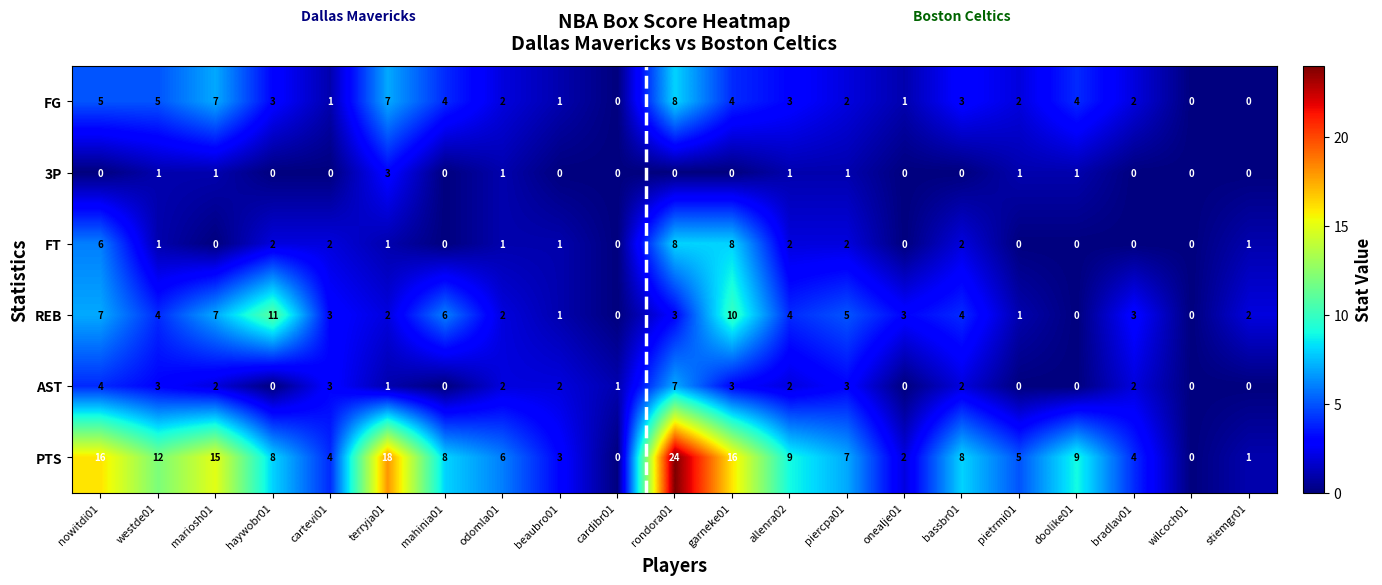

Which series has the largest range (max minus min)?

PTS